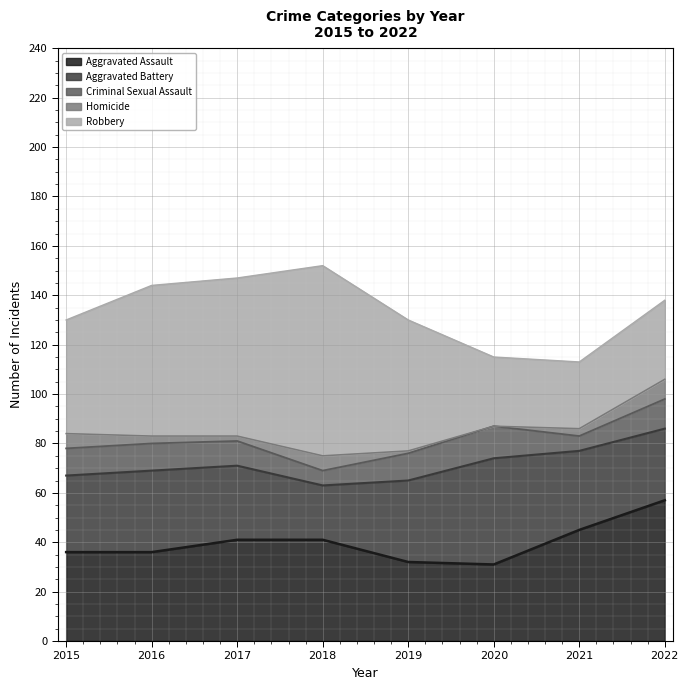

Rank the series at 2021 from highest to lowest value.

Aggravated Assault, Aggravated Battery, Robbery, Criminal Sexual Assault, Homicide